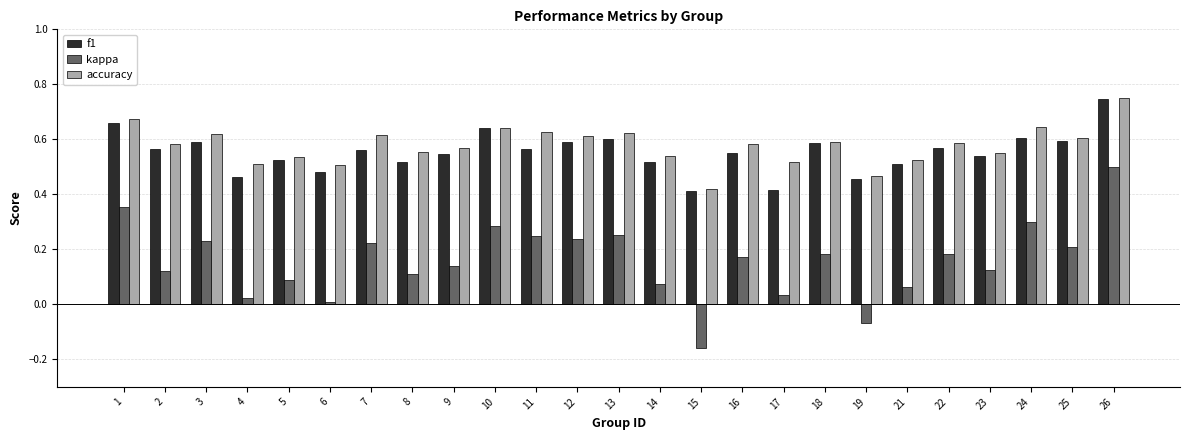

At 21, list the series in order from smallest to largest.

kappa, f1, accuracy